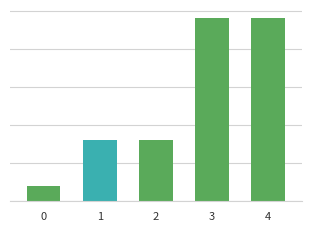

Reading left to right, list all the values displayed in this chart.

0=1	1=4	2=4	3=12	4=12